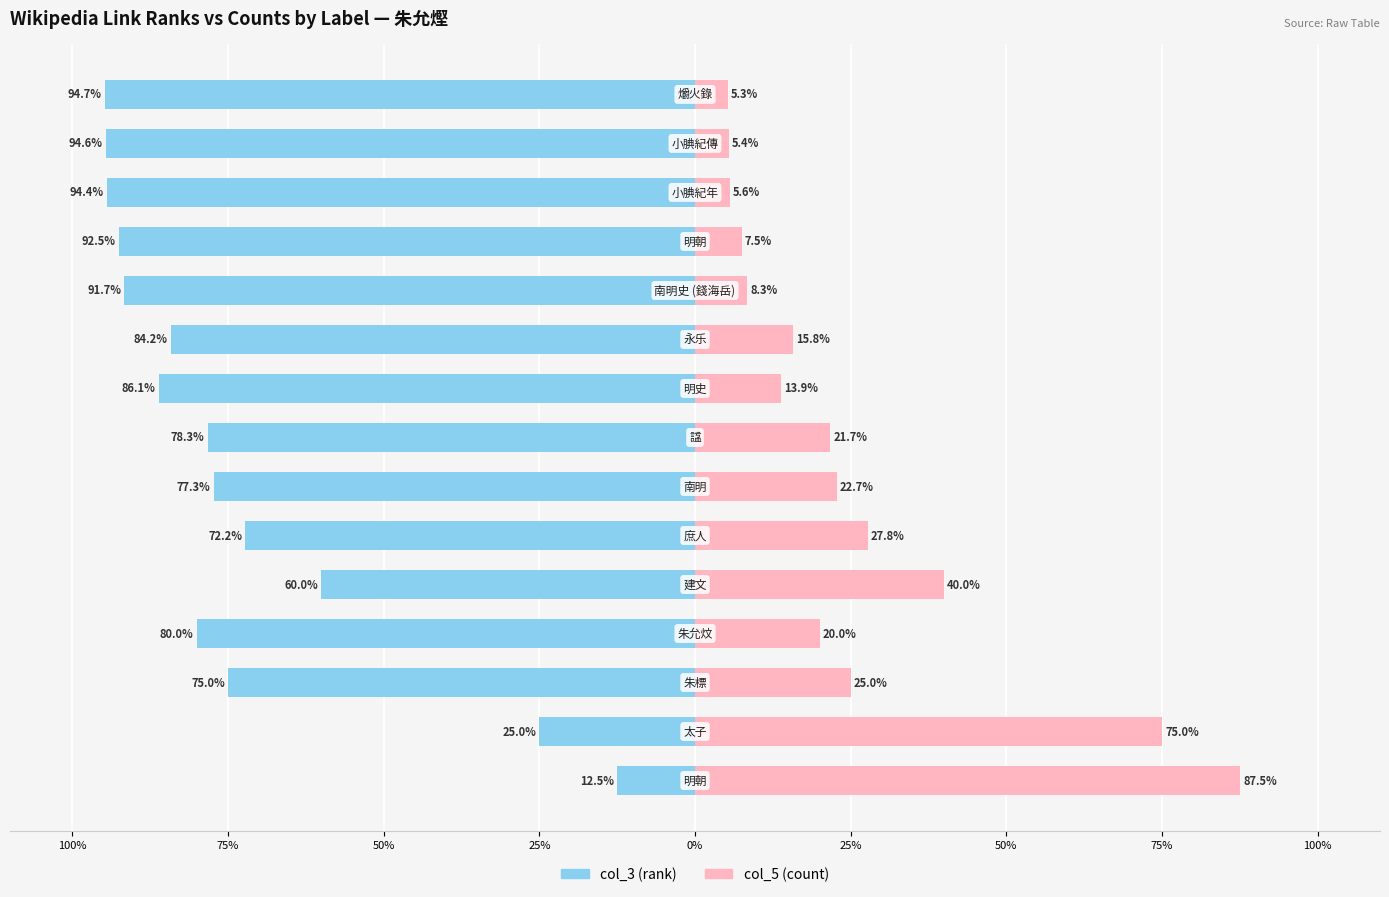

Reading left to right, extract all data points from this chart.

col_3 (rank): -12.5	-25.0	-75.0	-80.0	-60.0	-72.2	-77.3	-78.3	-86.1	-84.2	-91.7	-92.5	-94.4	-94.6	-94.7
col_5 (count): 87.5	75.0	25.0	20.0	40.0	27.8	22.7	21.7	13.9	15.8	8.3	7.5	5.6	5.4	5.3